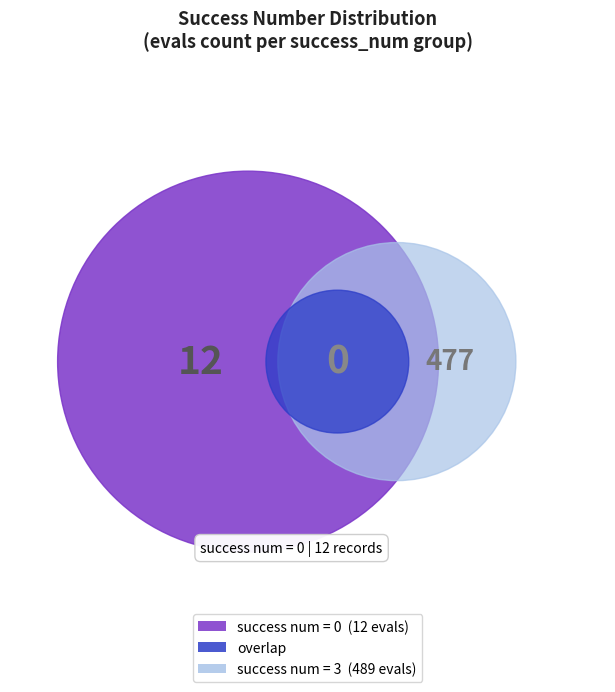

What is the change in value from 3 to 12?

+9